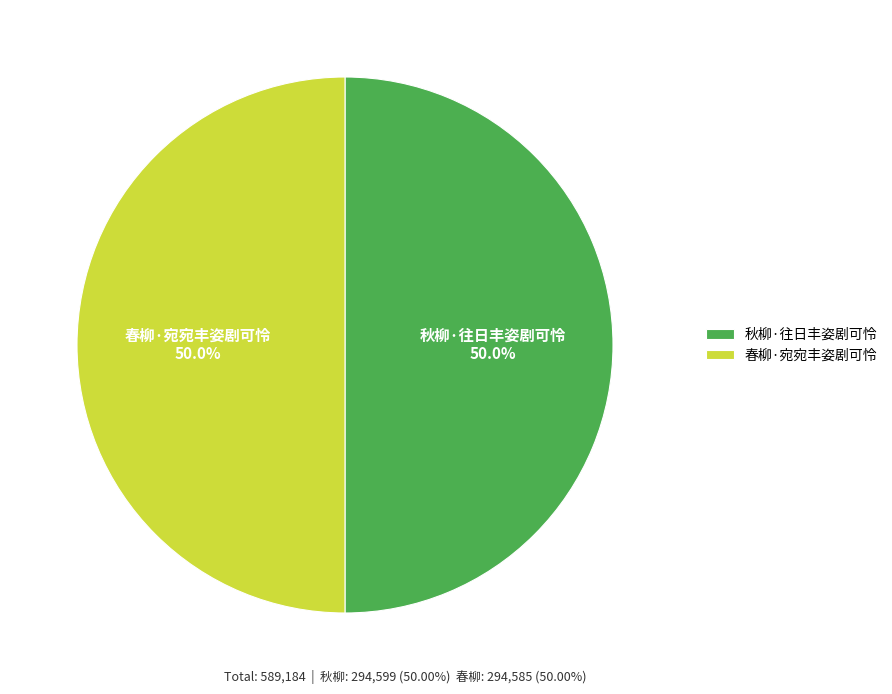

To the nearest percent, what portion does 春柳·宛宛丰姿剧可怜 represent?

50%